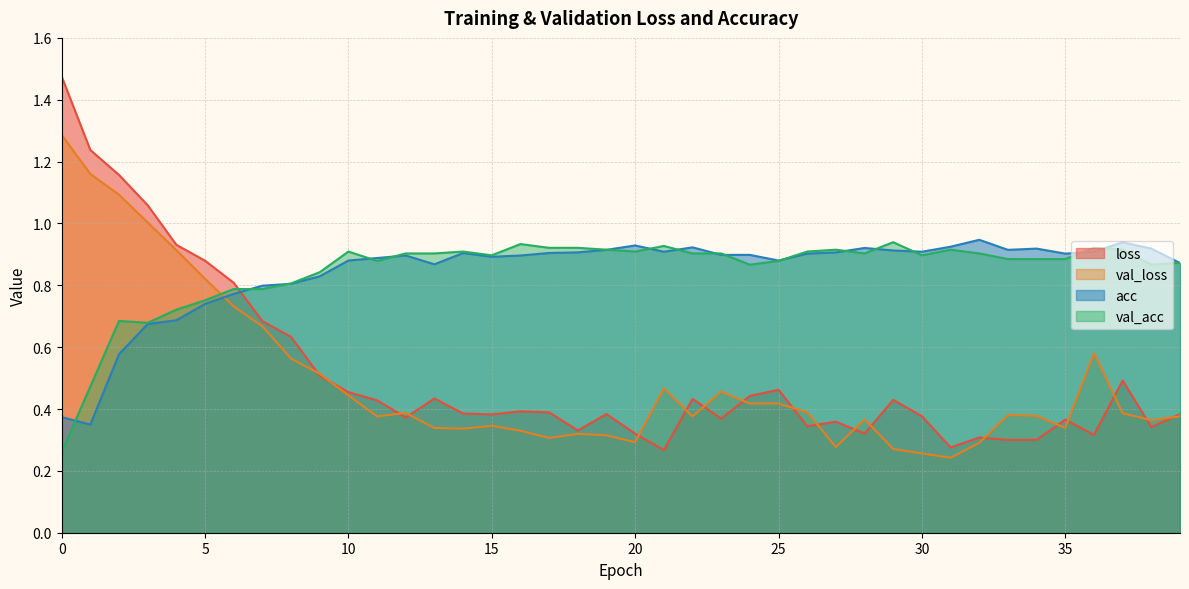

At how many categories does at least one series exceed 1?

4